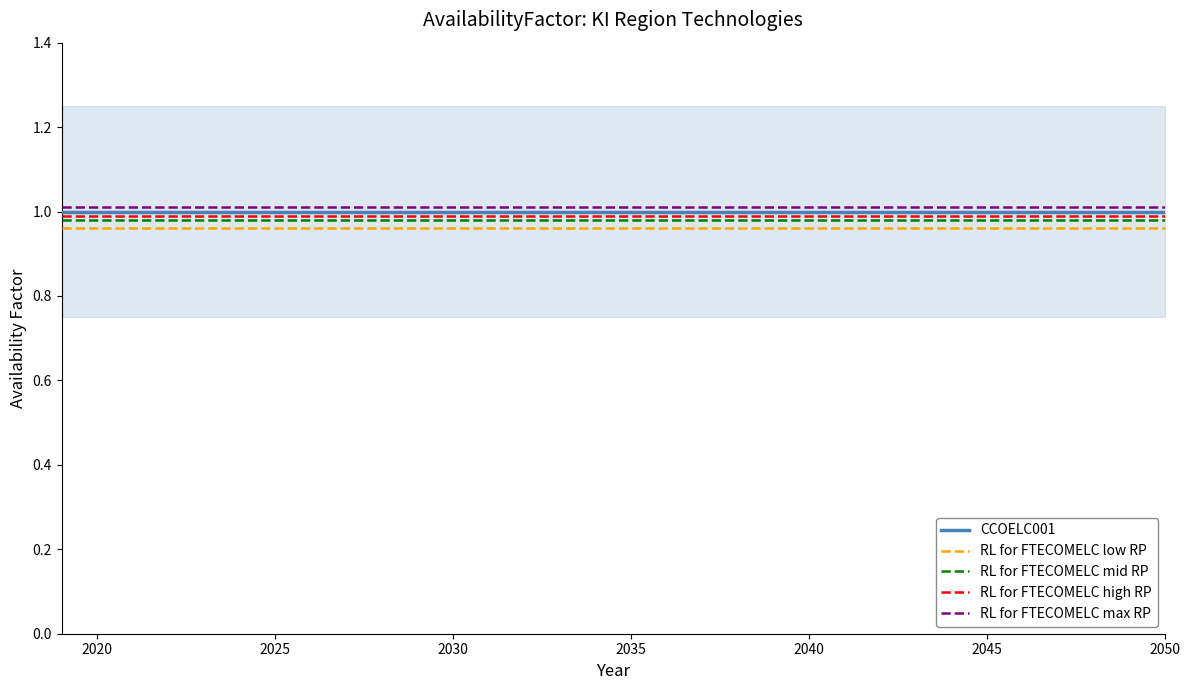

The value of RL for FTECOMELC max RP at 2045 is 1.0. True or false?

True